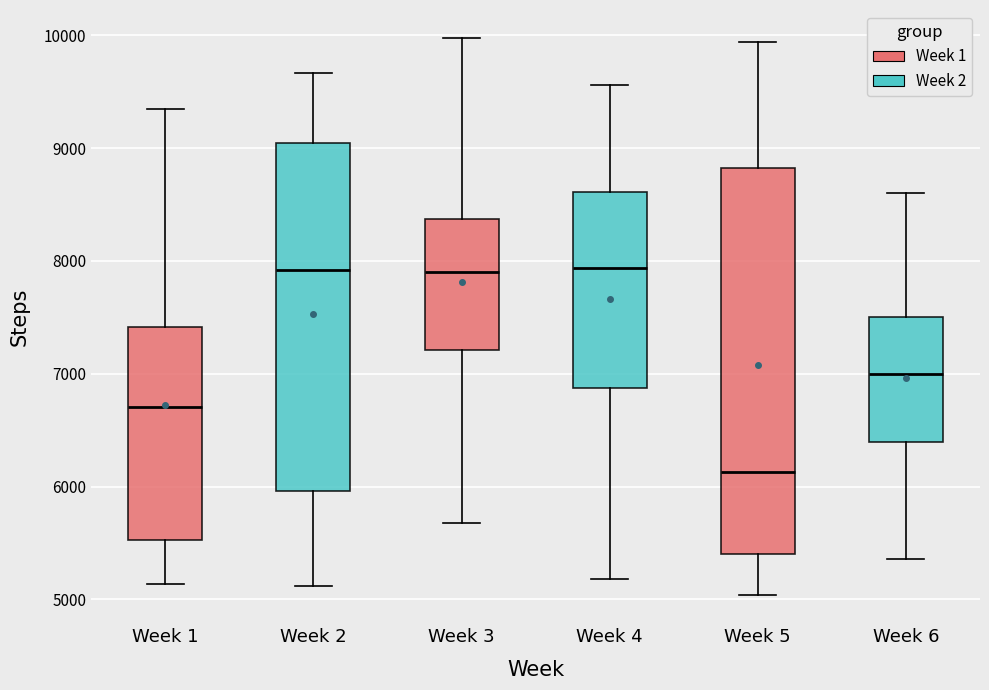

Which box is the tallest, from its lower edge to its upper edge?

Week 5